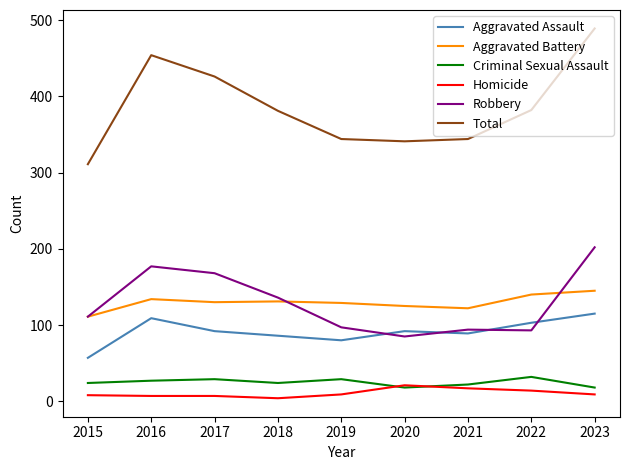

At which category does Robbery reach its first local peak?

2016